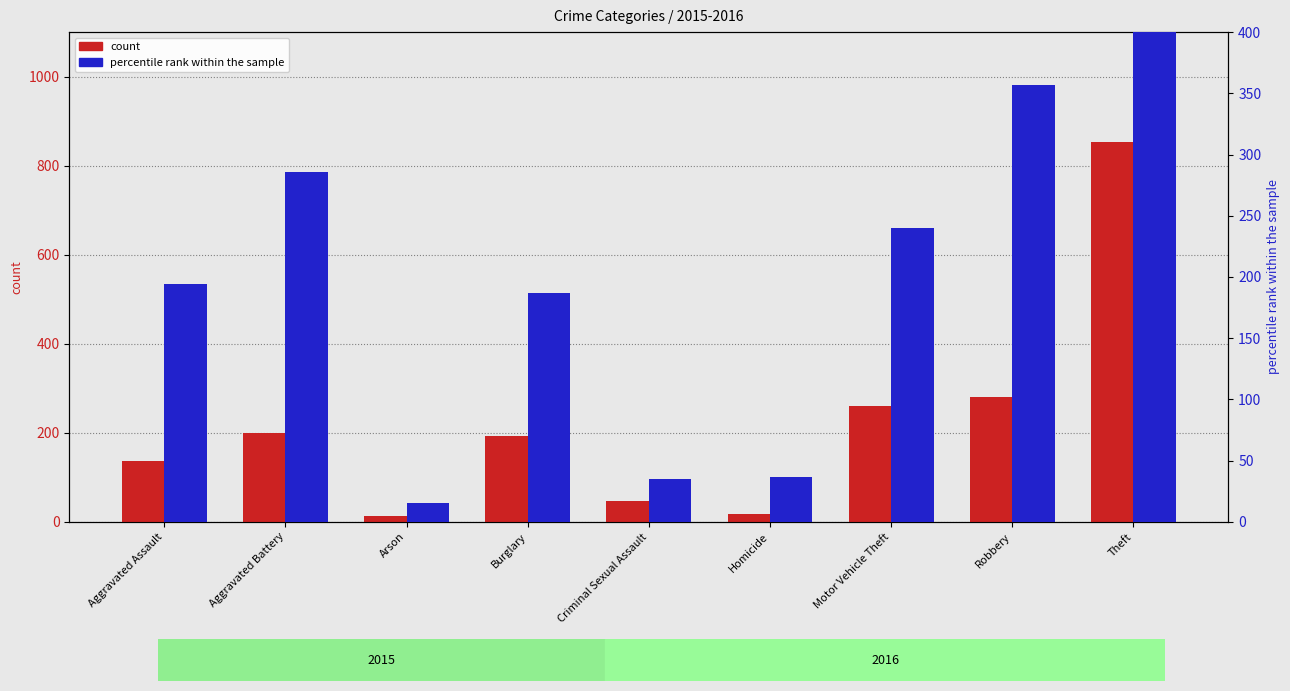

At Arson, list the series in order from largest to smallest.

percentile rank within the sample, count